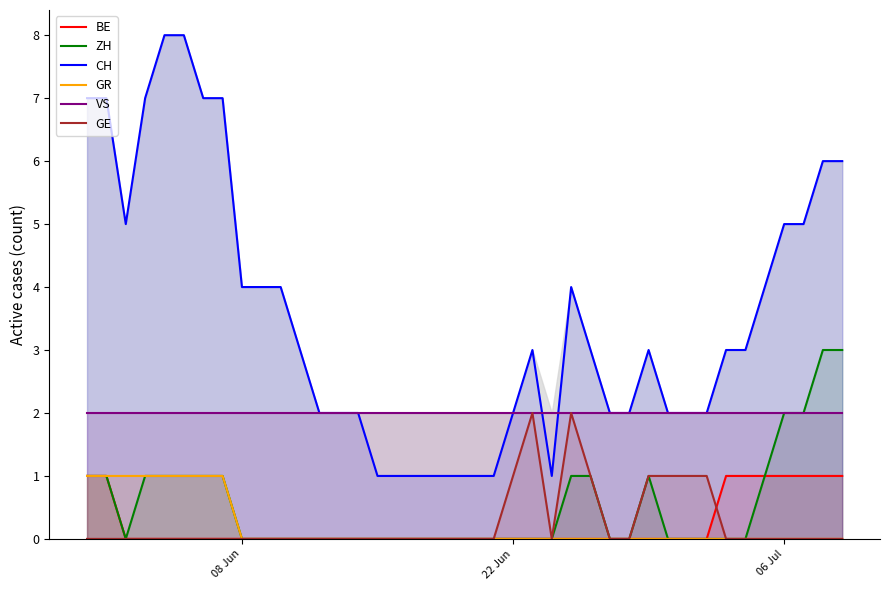

List the series in order of their peak value, highest first.

CH, ZH, VS, GE, BE, GR